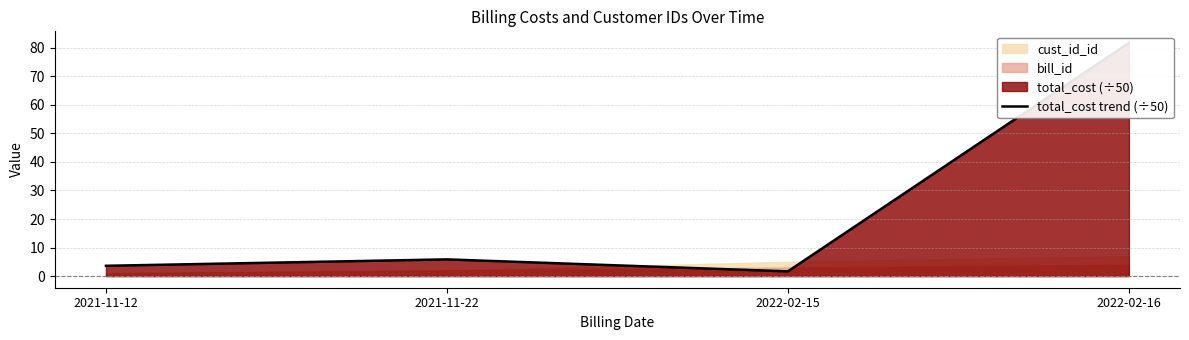

At which label is the value closest to 41?

2021-11-22